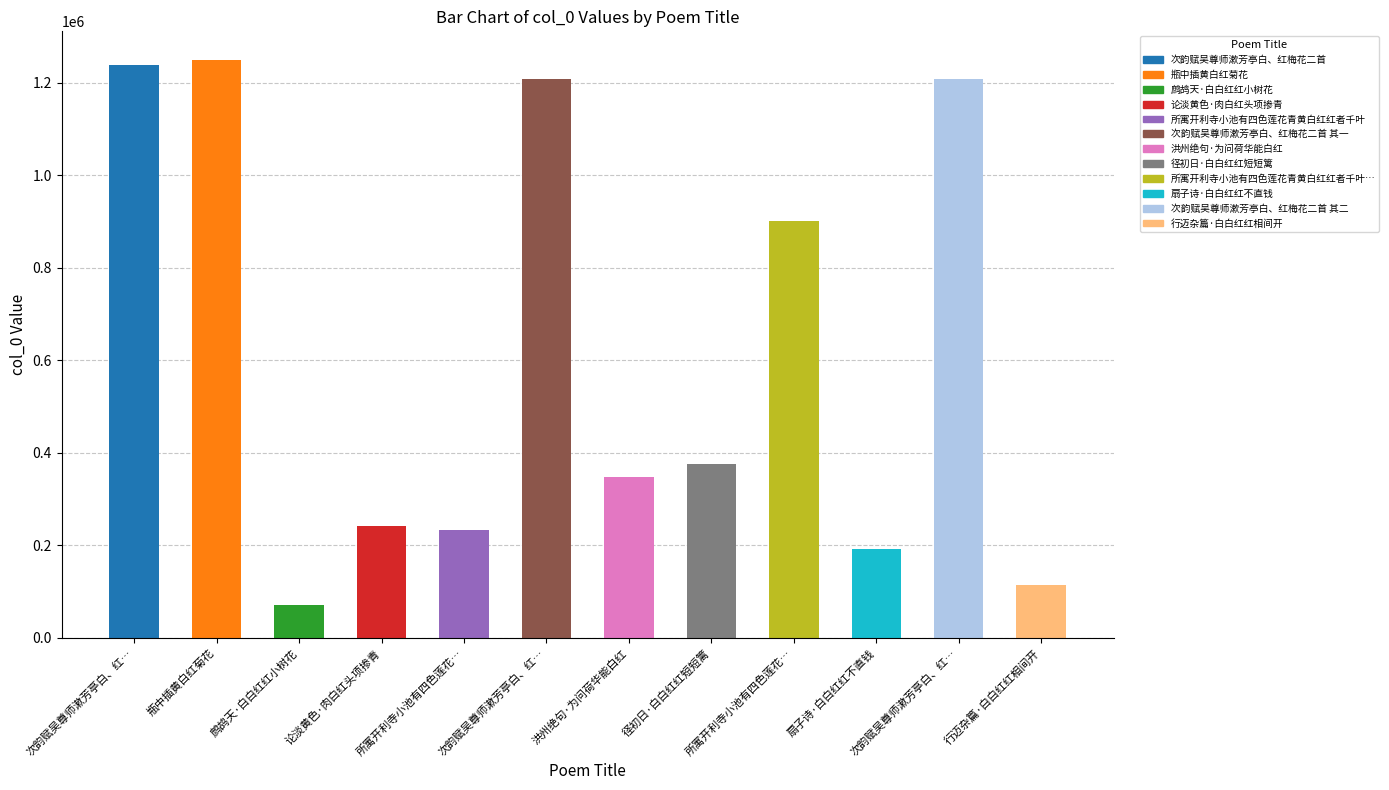

How many distinct data groups are displayed?

1